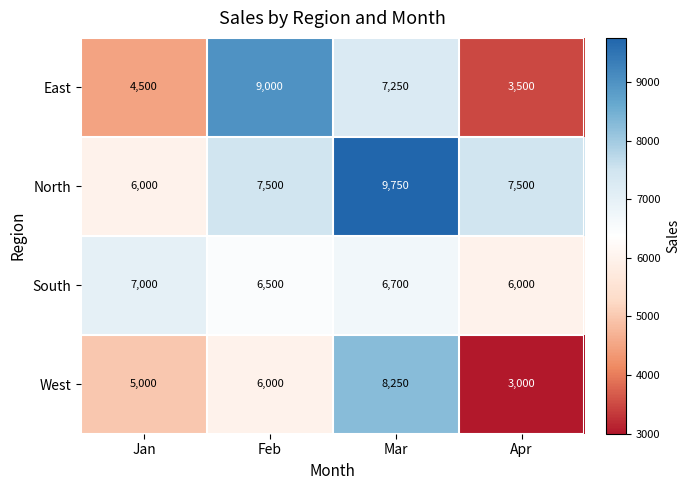

How many East values are between 4500 and 9000?

3